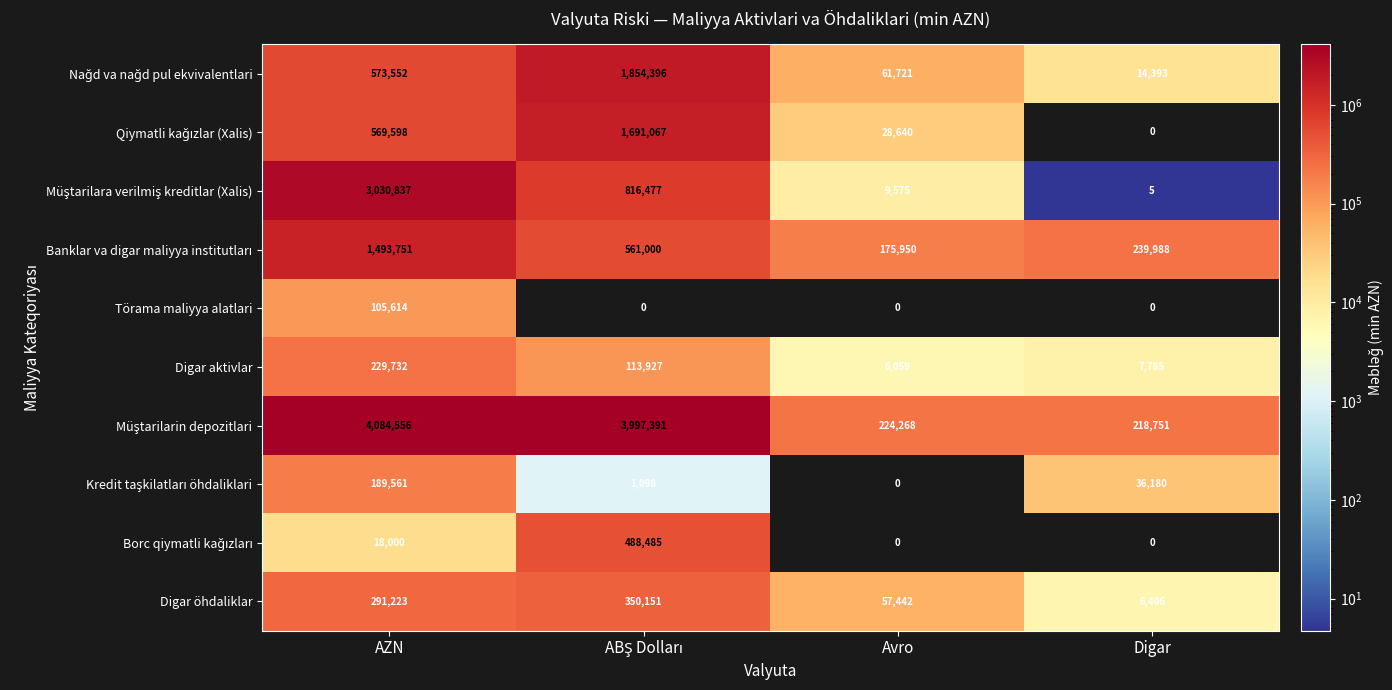

What is the sum of all Digar aktivlar values?

357503